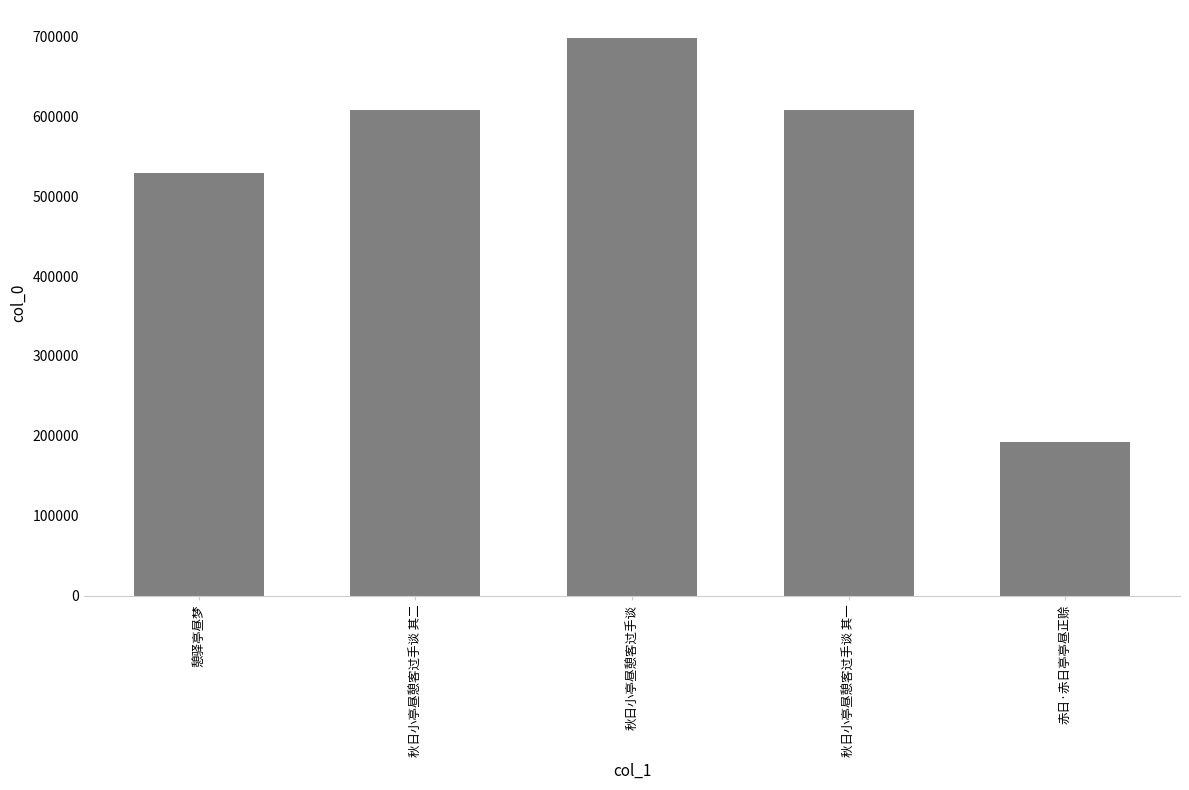

What is the maximum value shown in the chart?

698131